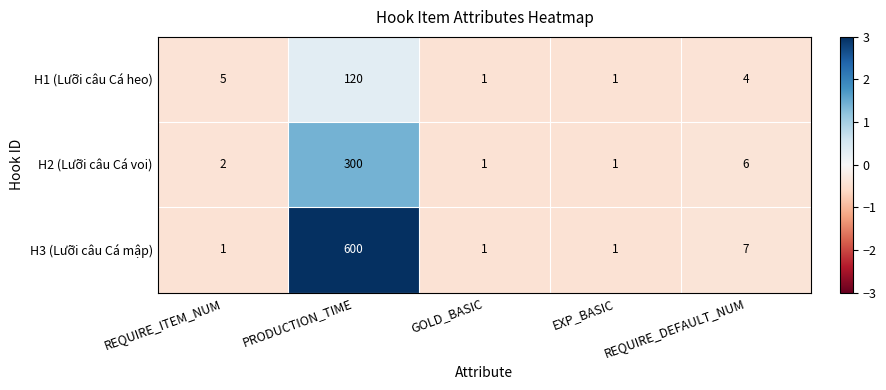

At how many categories does at least one series exceed 2?

3